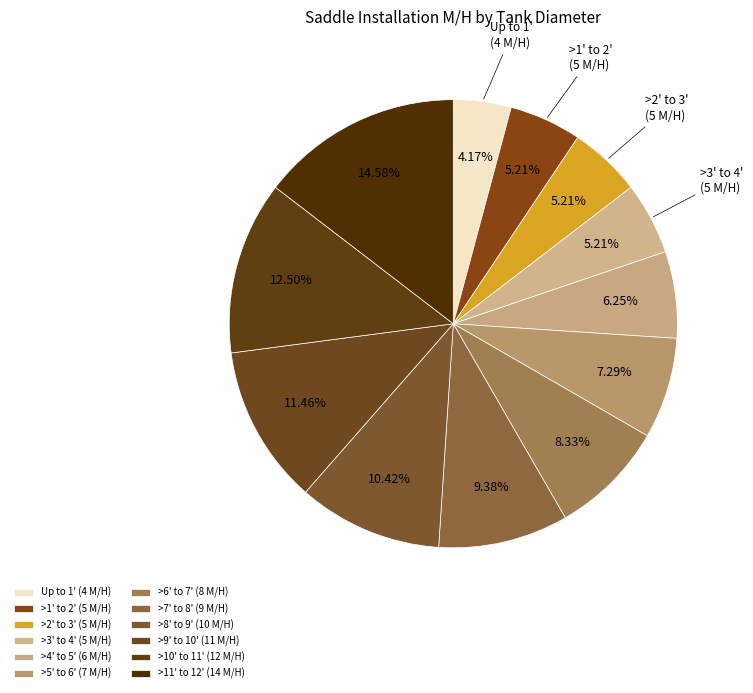

Which category has the smallest portion of the pie?

Up to 1'